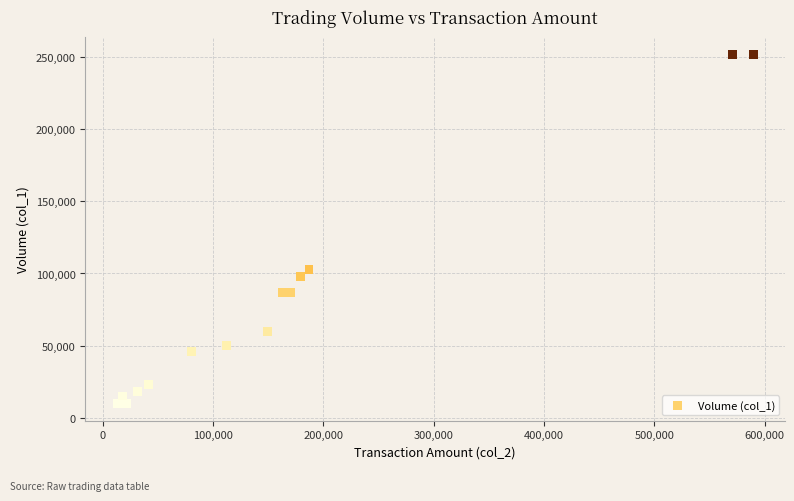

What Y value in the scatter plot is closest to 131000?

103000